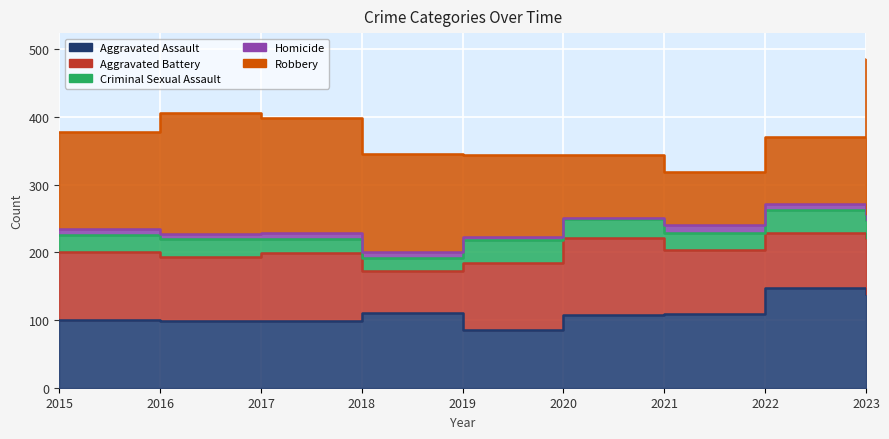

At which category does Aggravated Battery reach its first local peak?

2017